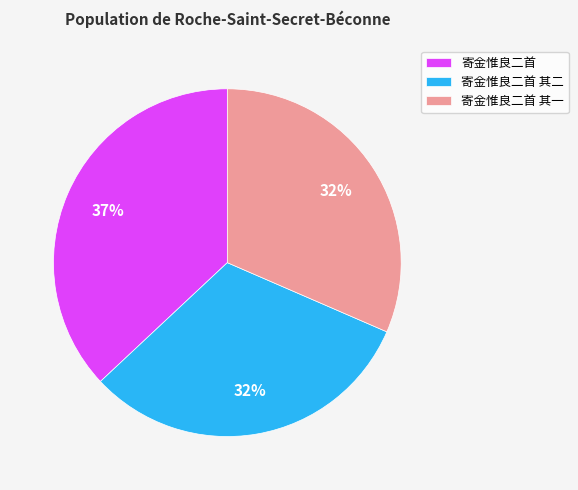

Is 寄金惟良二首 the majority of the pie?

No